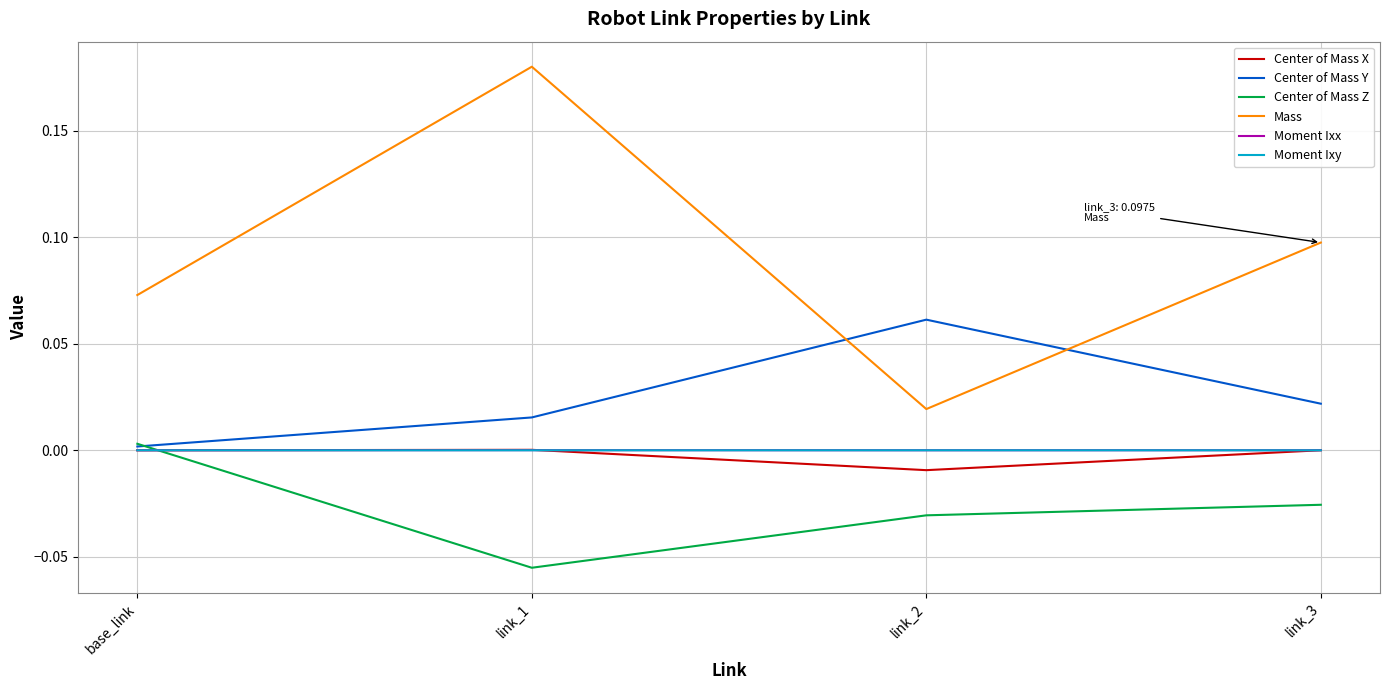

Does the chart have visible grid lines?

Yes